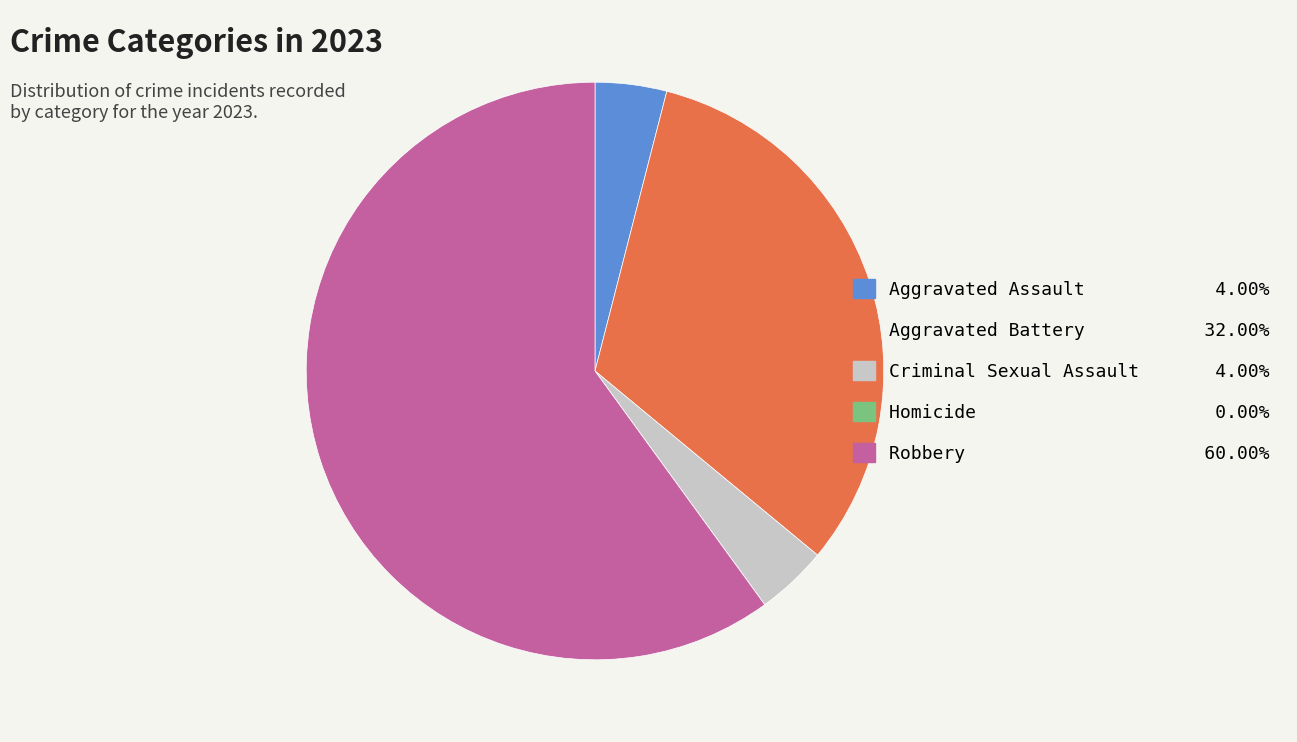

Which slice is the largest?

Robbery